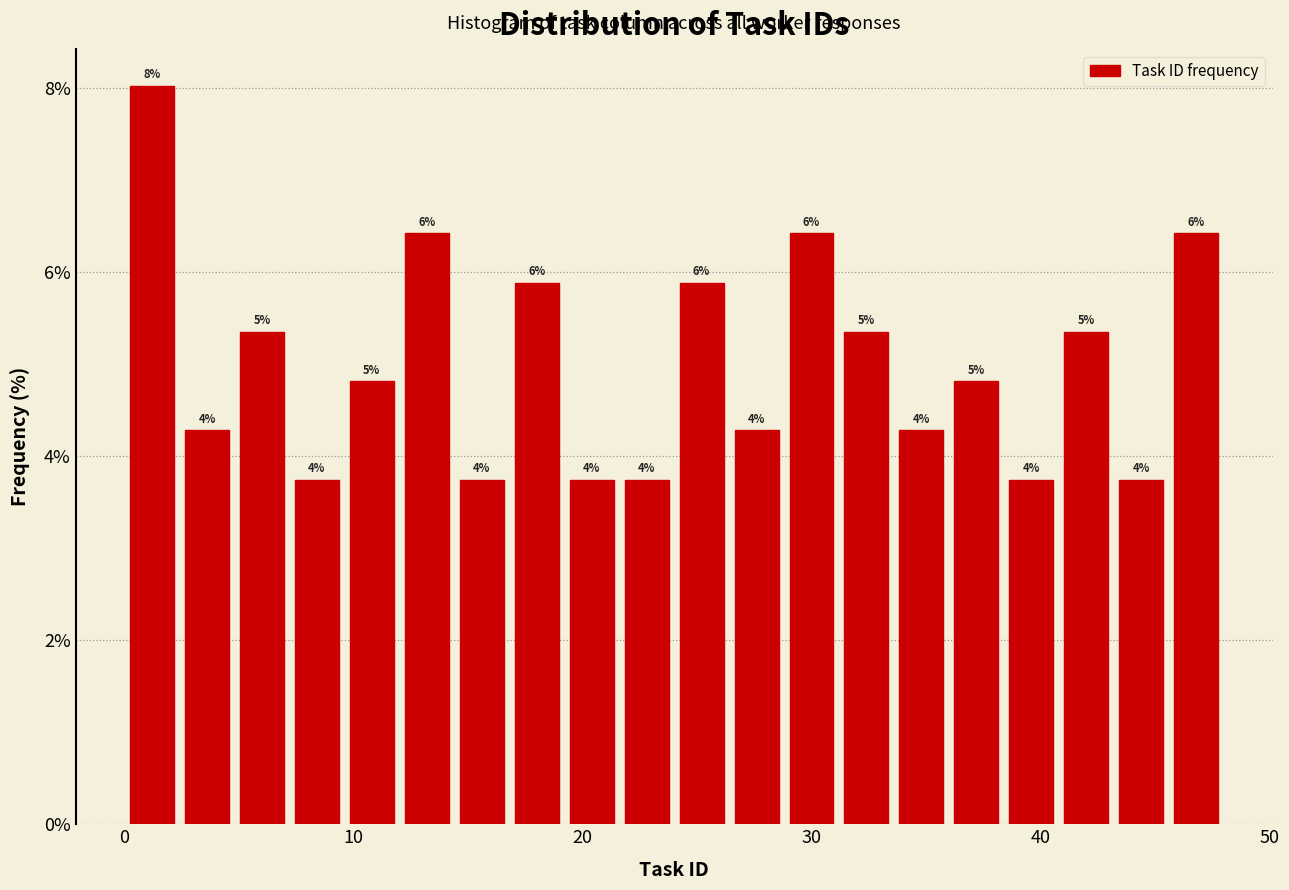

Around what value on the x-axis is the tallest bar? Give the approximate position of its centre, as read against the axis.

1